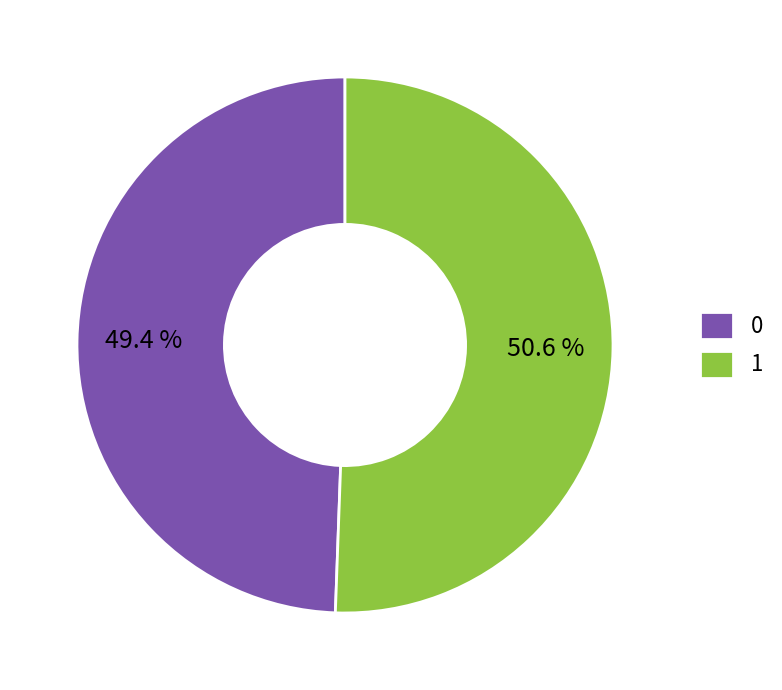

To the nearest percent, what is the combined percentage of 0 and 1?

100%